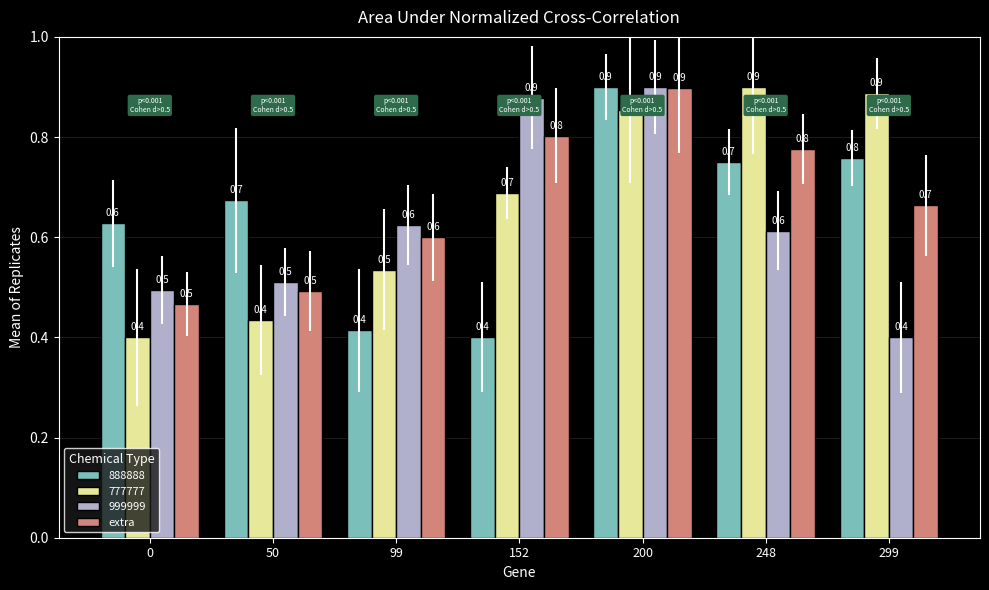

Read the 999999 value at 248.

0.6